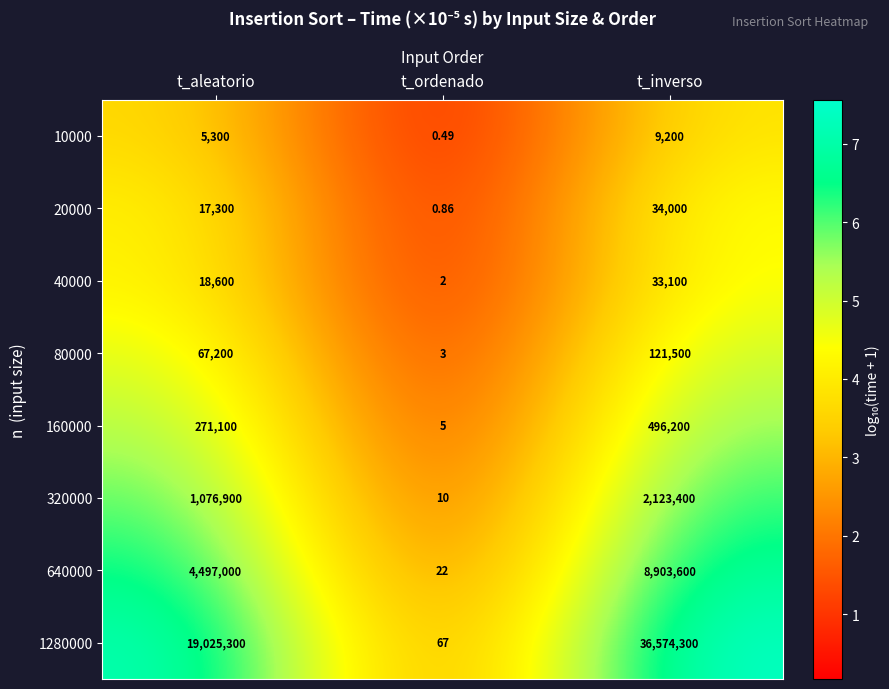

Is the value of 160000 at t_ordenado greater than the value of 80000 at t_inverso?

No